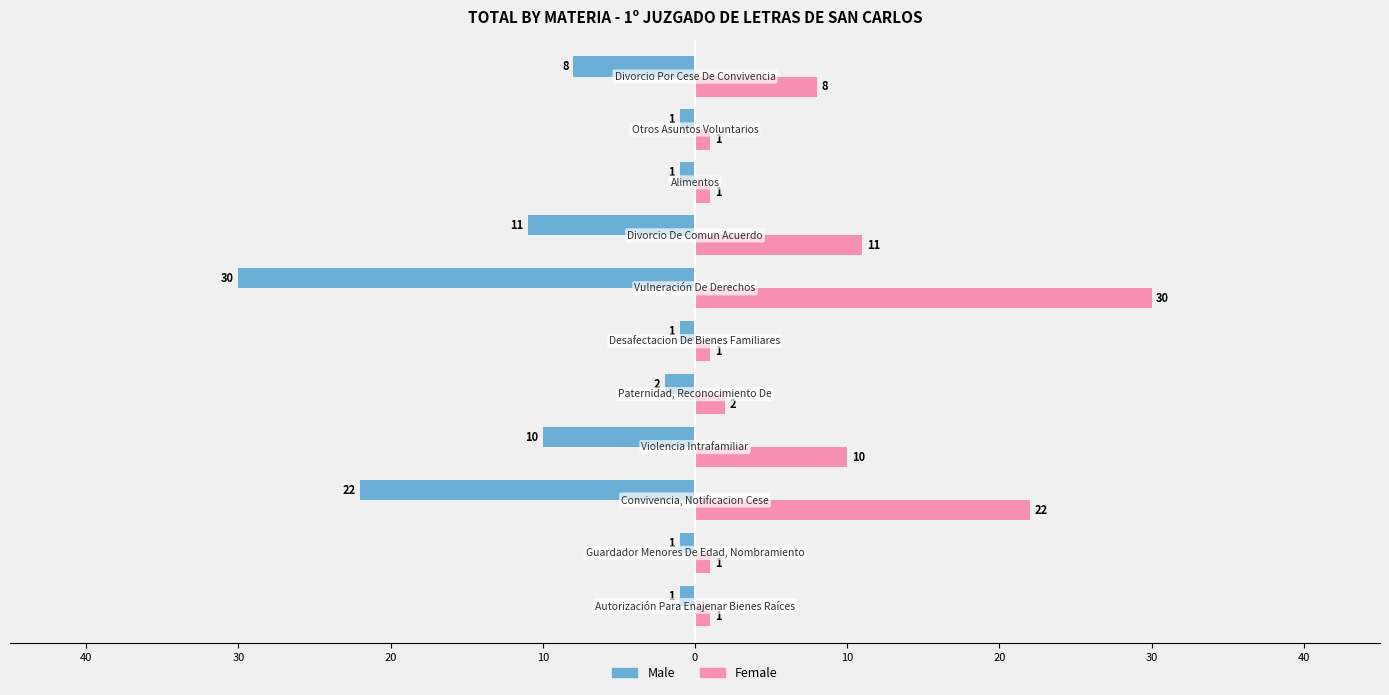

What are all the series names shown in the legend?

Male, Female